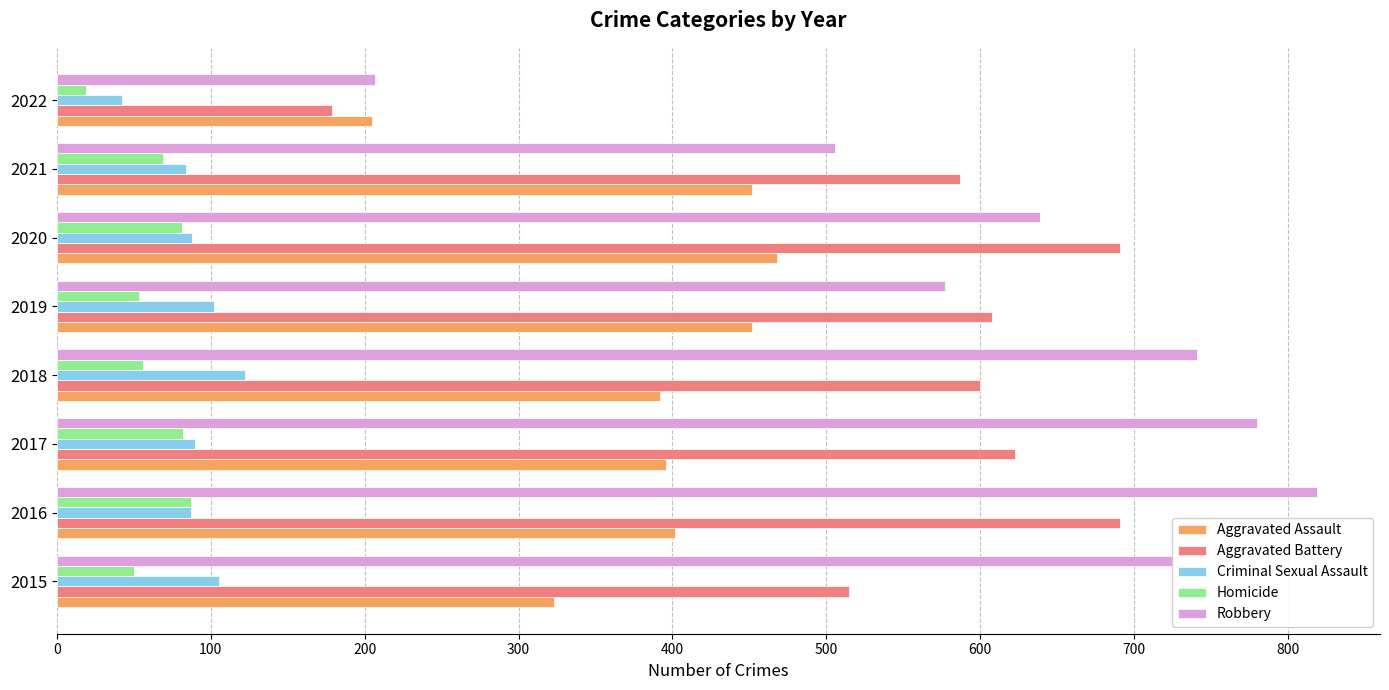

Which series has the largest total across all categories?

Robbery